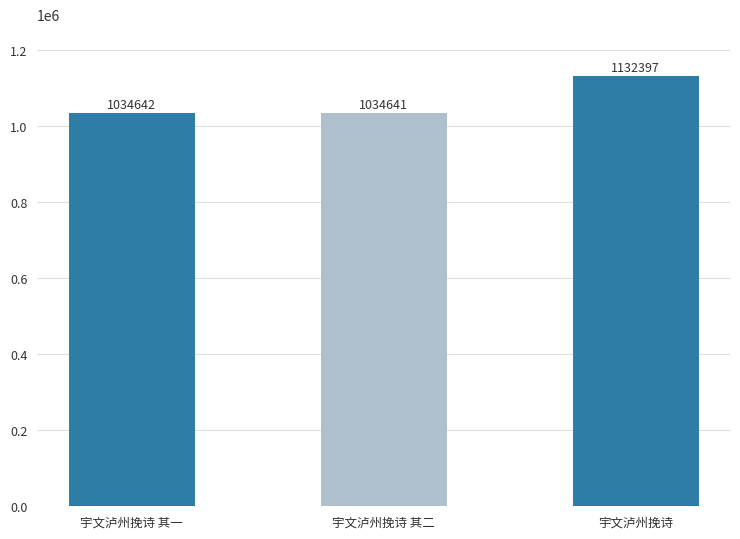

The value at 宇文泸州挽诗 其二 is 564708. True or false?

False